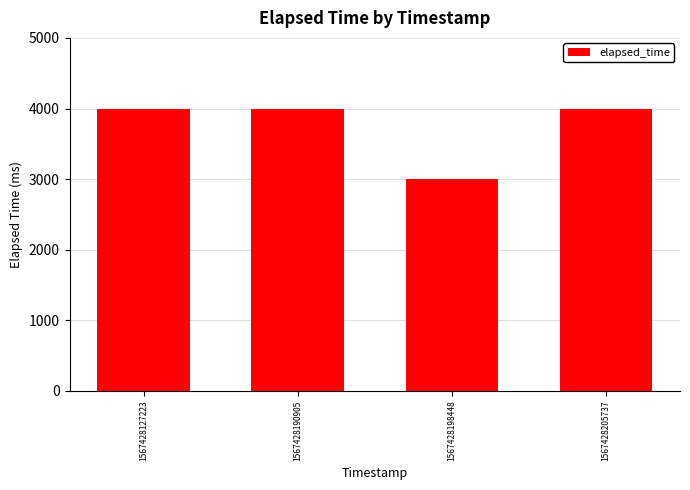

What is the greatest value displayed?

4000